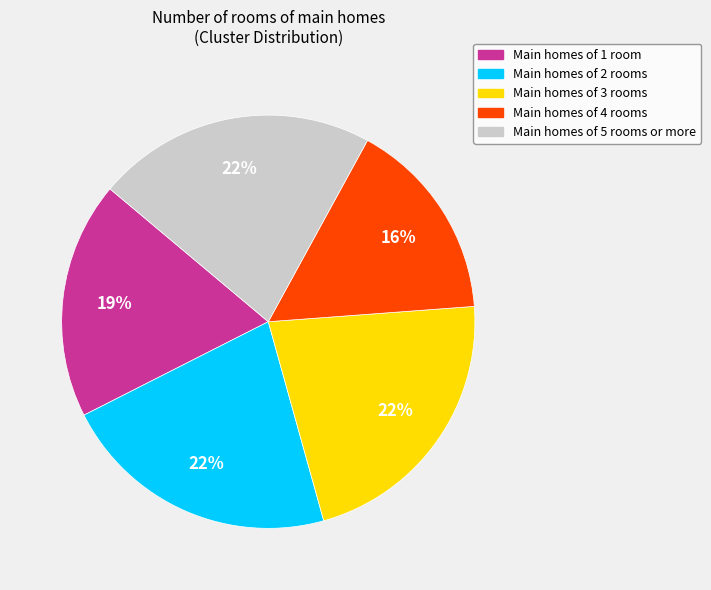

To the nearest percent, what is the average slice percentage?

20%